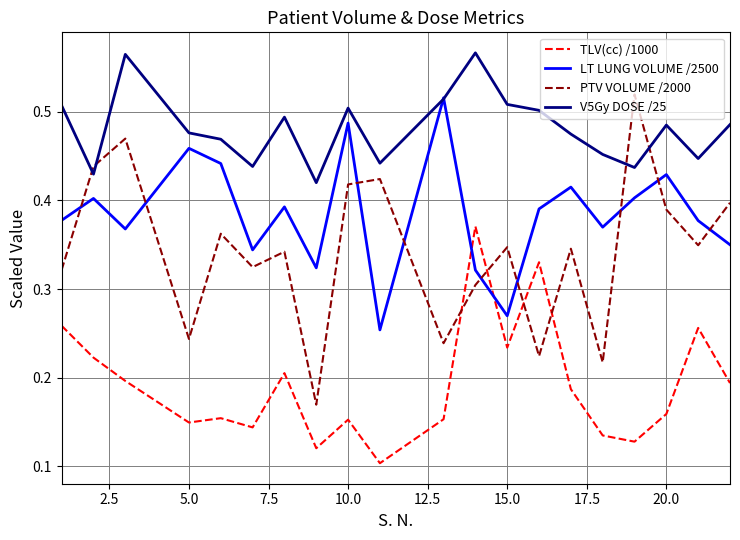

How many intersections are there between PTV VOLUME /2000 and V5Gy DOSE /25?

4